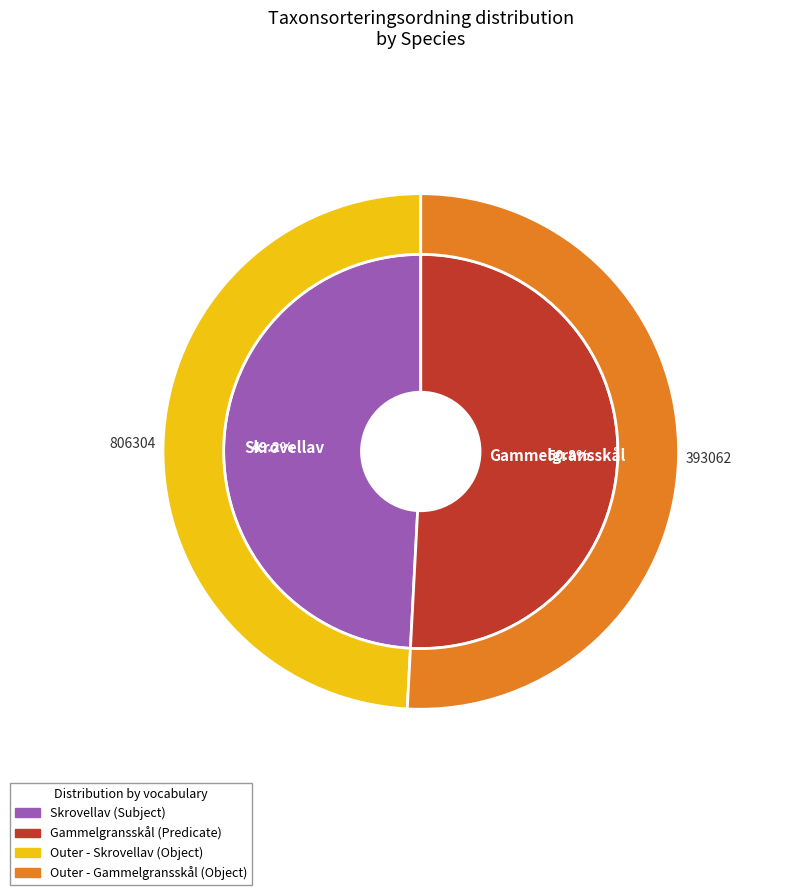

What is the smallest slice in the pie chart?

Skrovellav